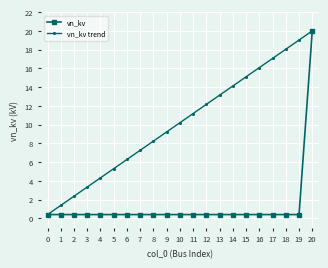

What is the value of the vn_kv trend point at the 3rd from the left?

2.4